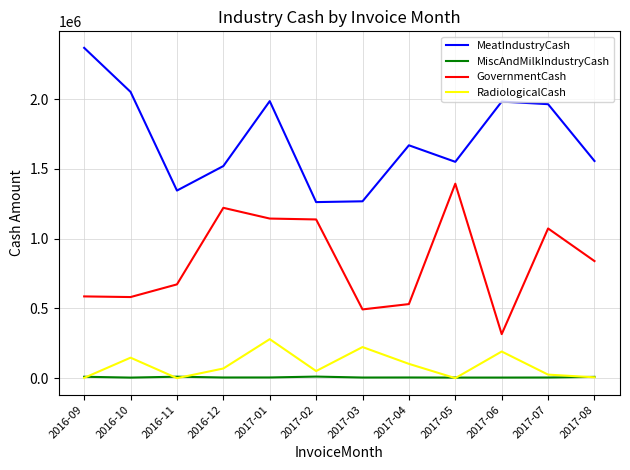

The value of GovernmentCash at 2017-08 is 566764.2. True or false?

False